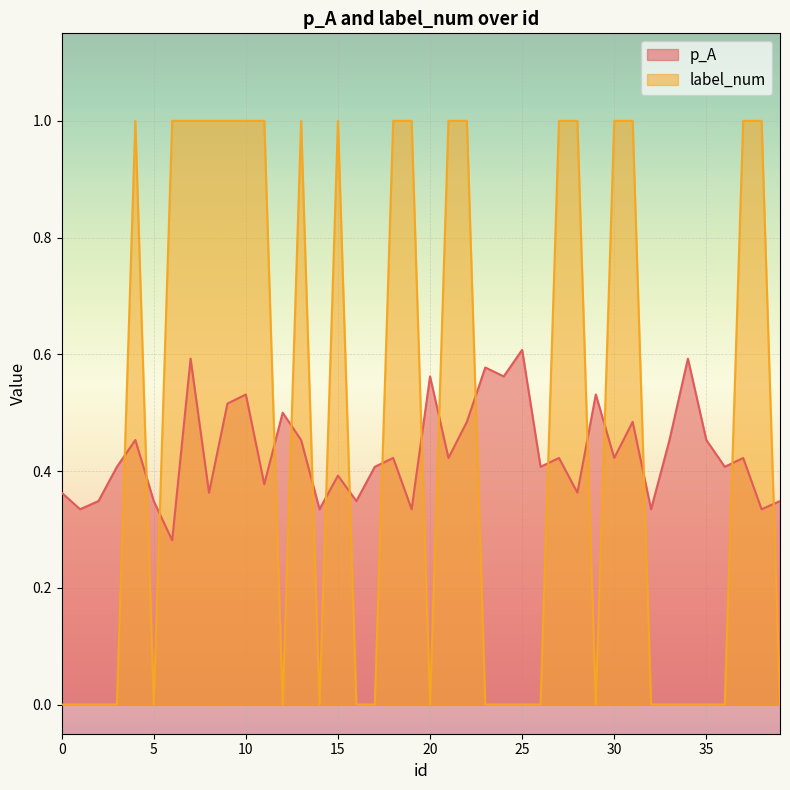

What is the maximum value shown in the chart?

1.0